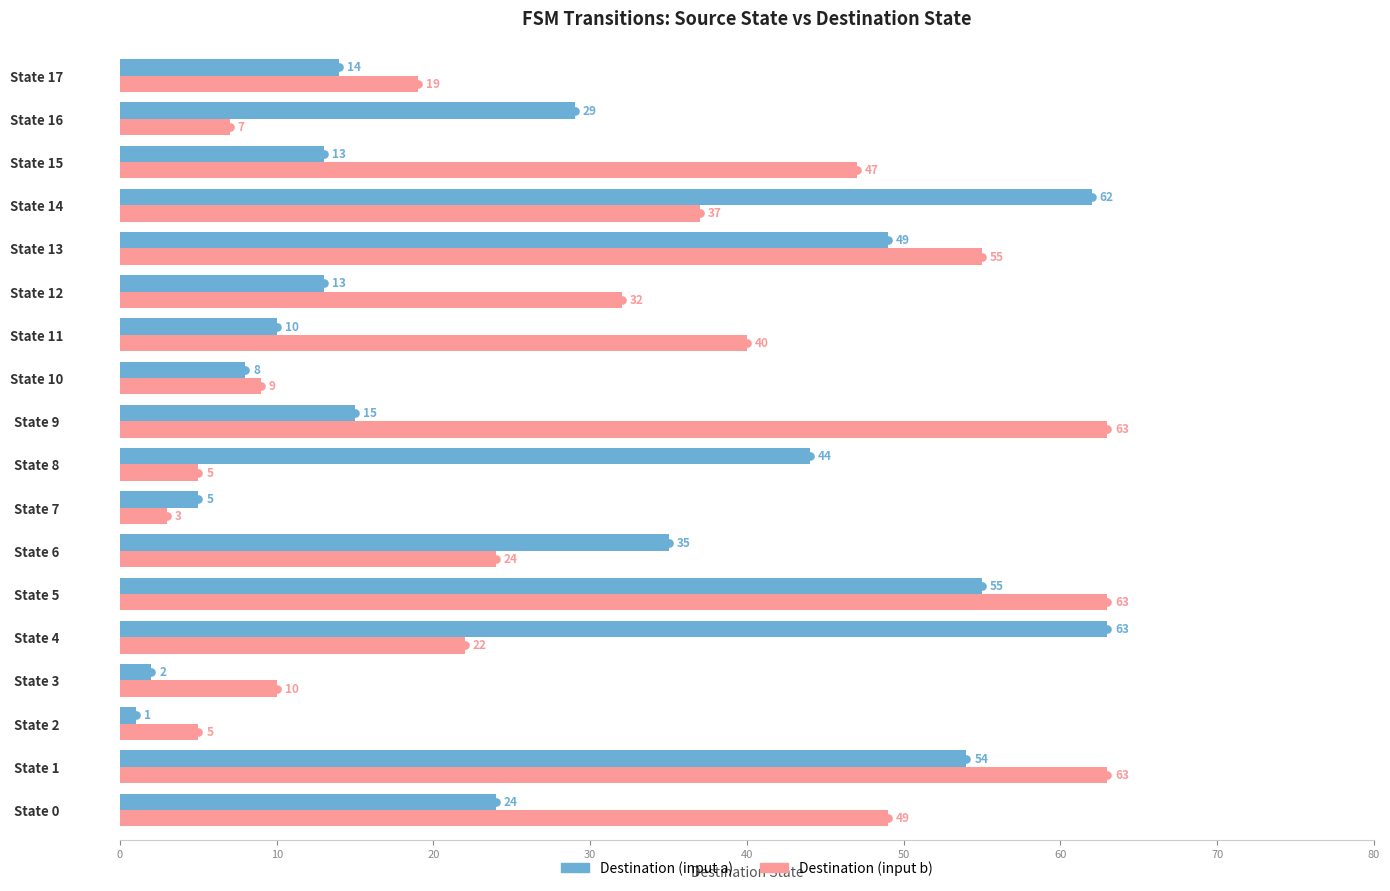

What is the approximate value of Destination (input b) at State 5?

63